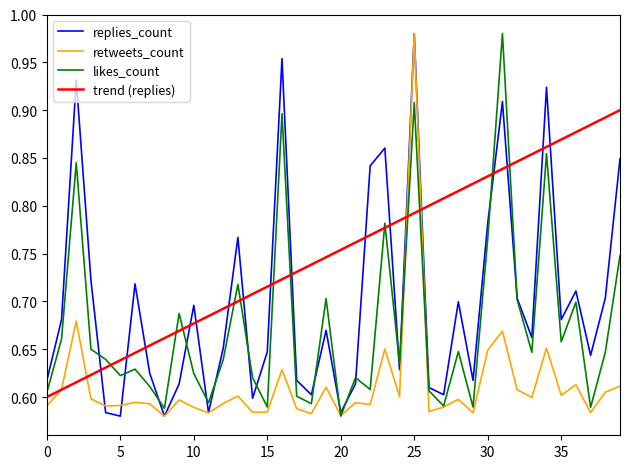

List the series in order of their overall mean, highest first.

trend (replies), replies_count, likes_count, retweets_count